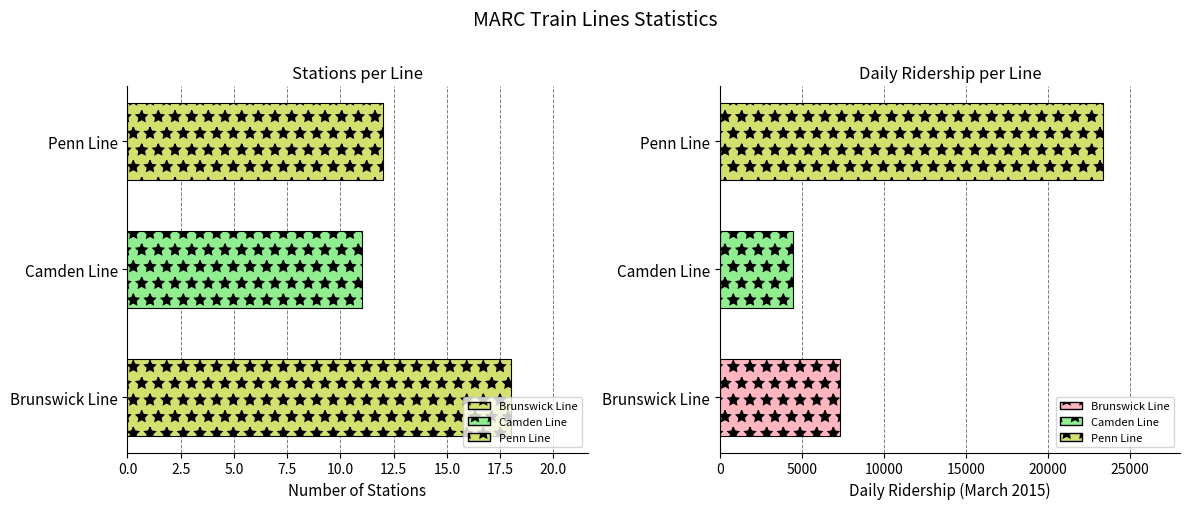

The Daily ridership (March 2015) series shows 7302 at Brunswick Line. True or false?

True